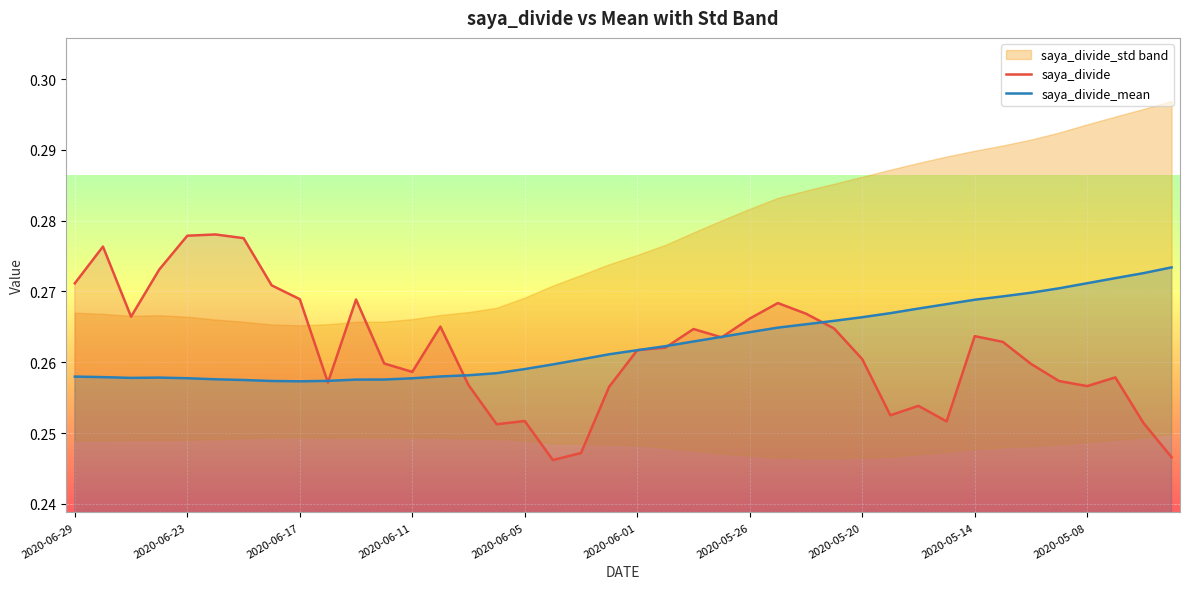

Reading left to right, what are all the values shown in this chart?

saya_divide: 0.3	0.3	0.3	0.3	0.3	0.3	0.3	0.3	0.3	0.3	0.3	0.3	0.3	0.3	0.3	0.3	0.3	0.2	0.2	0.3	0.3	0.3	0.3	0.3	0.3	0.3	0.3	0.3	0.3	0.3	0.3	0.3	0.3	0.3	0.3	0.3	0.3	0.3	0.3	0.2
saya_divide_mean: 0.3	0.3	0.3	0.3	0.3	0.3	0.3	0.3	0.3	0.3	0.3	0.3	0.3	0.3	0.3	0.3	0.3	0.3	0.3	0.3	0.3	0.3	0.3	0.3	0.3	0.3	0.3	0.3	0.3	0.3	0.3	0.3	0.3	0.3	0.3	0.3	0.3	0.3	0.3	0.3